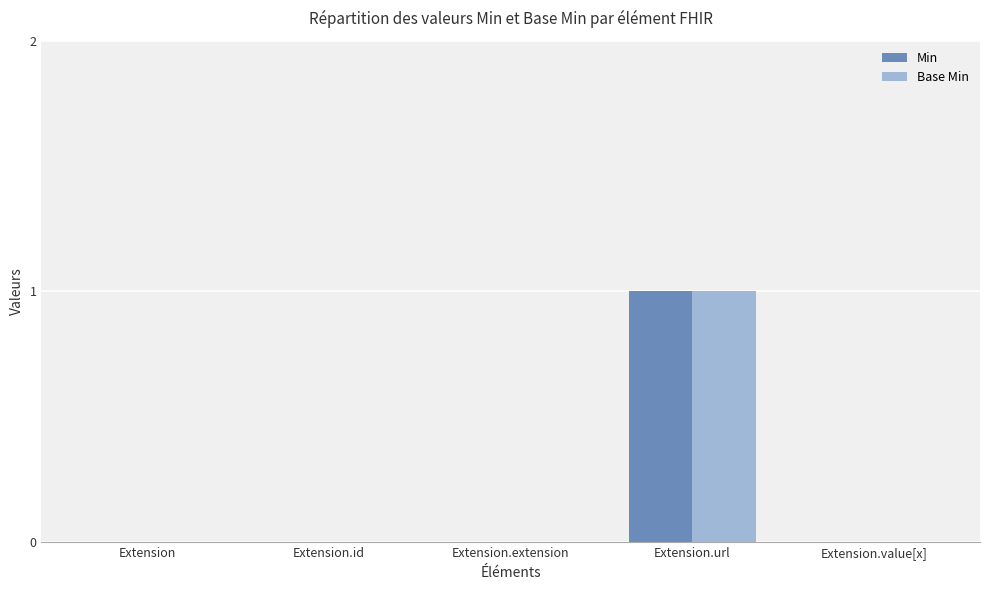

At which category is the sum across all series the highest?

Extension.url